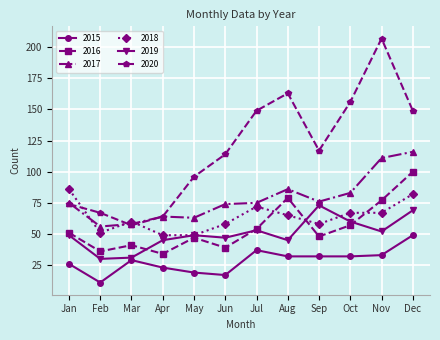

How many intersections are there between 2016 and 2019?

4